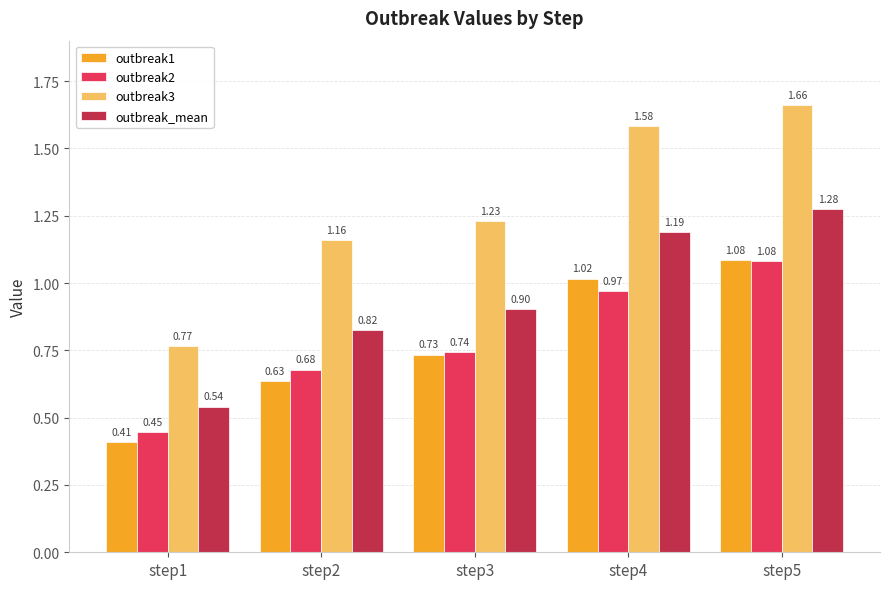

What is the difference between the outbreak2 values at step4 and step2?

0.3